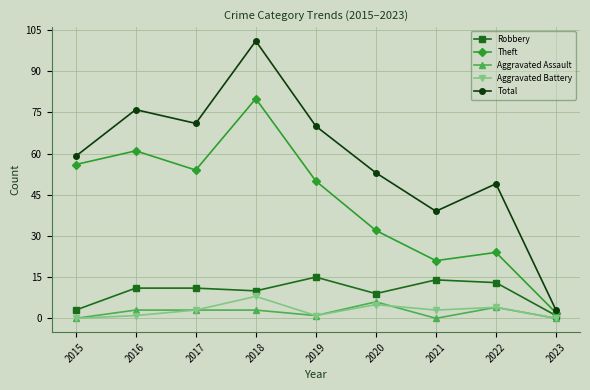

What is the maximum value shown in the chart?

101